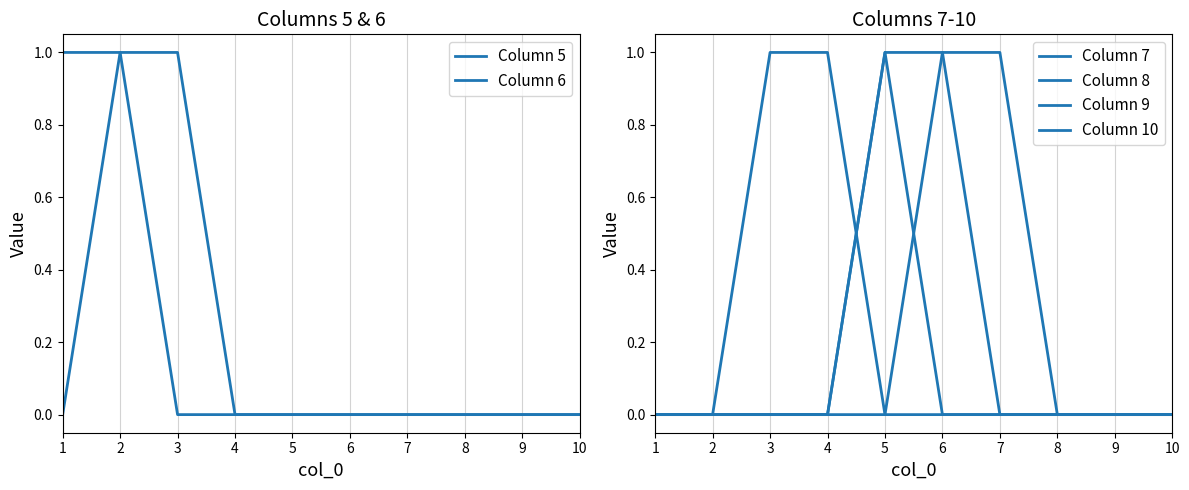

Which series changed the most between 3 and 4?

Column 6